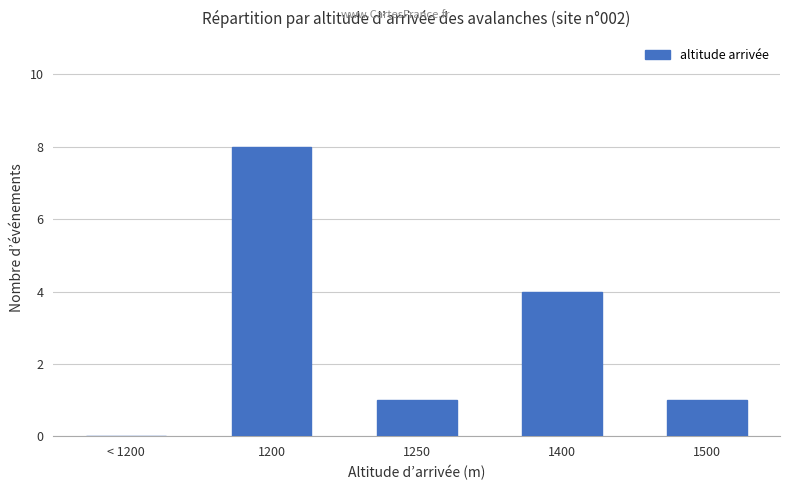

What is the sum of the values at 1400 and 1500?

5